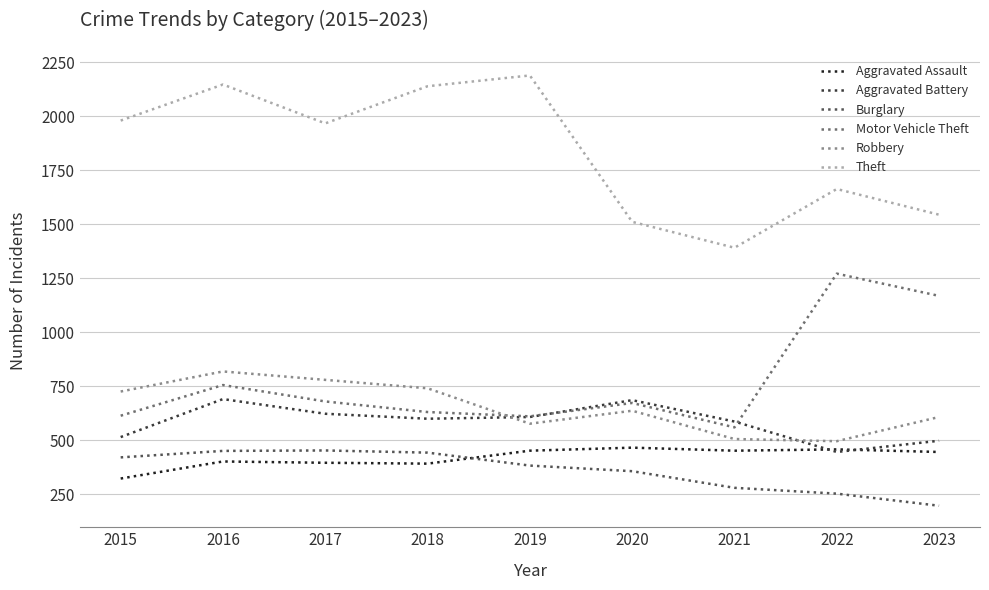

True or false: Burglary has a value of 75 at 2023.

False